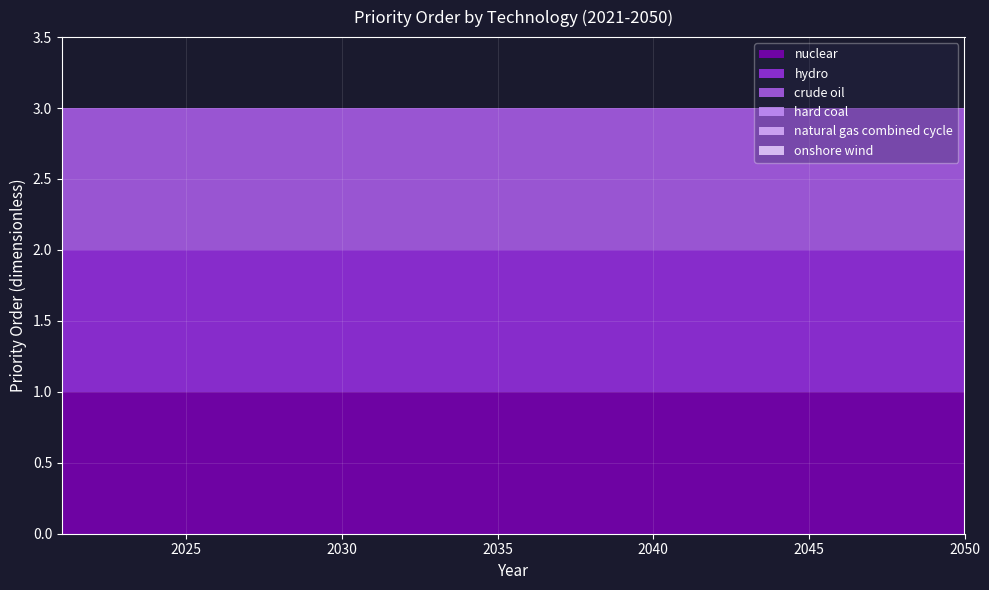

Reading left to right, extract all data points from this chart.

nuclear: 1	1	1	1	1	1	1	1	1	1	1	1	1	1	1	1	1	1	1	1	1	1	1	1	1	1	1	1	1	1
hydro: 1	1	1	1	1	1	1	1	1	1	1	1	1	1	1	1	1	1	1	1	1	1	1	1	1	1	1	1	1	1
crude oil: 1	1	1	1	1	1	1	1	1	1	1	1	1	1	1	1	1	1	1	1	1	1	1	1	1	1	1	1	1	1
hard coal: 0	0	0	0	0	0	0	0	0	0	0	0	0	0	0	0	0	0	0	0	0	0	0	0	0	0	0	0	0	0
natural gas combined cycle: 0	0	0	0	0	0	0	0	0	0	0	0	0	0	0	0	0	0	0	0	0	0	0	0	0	0	0	0	0	0
onshore wind: 0	0	0	0	0	0	0	0	0	0	0	0	0	0	0	0	0	0	0	0	0	0	0	0	0	0	0	0	0	0